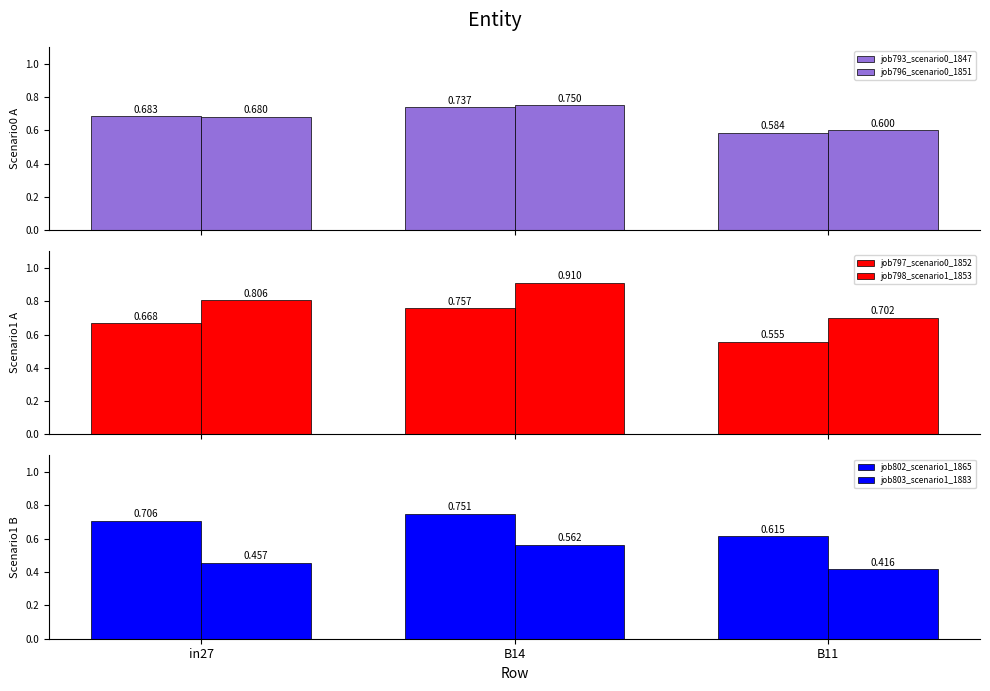

What is the difference between the job797_scenario0_1852 values at B11 and in27?

0.1